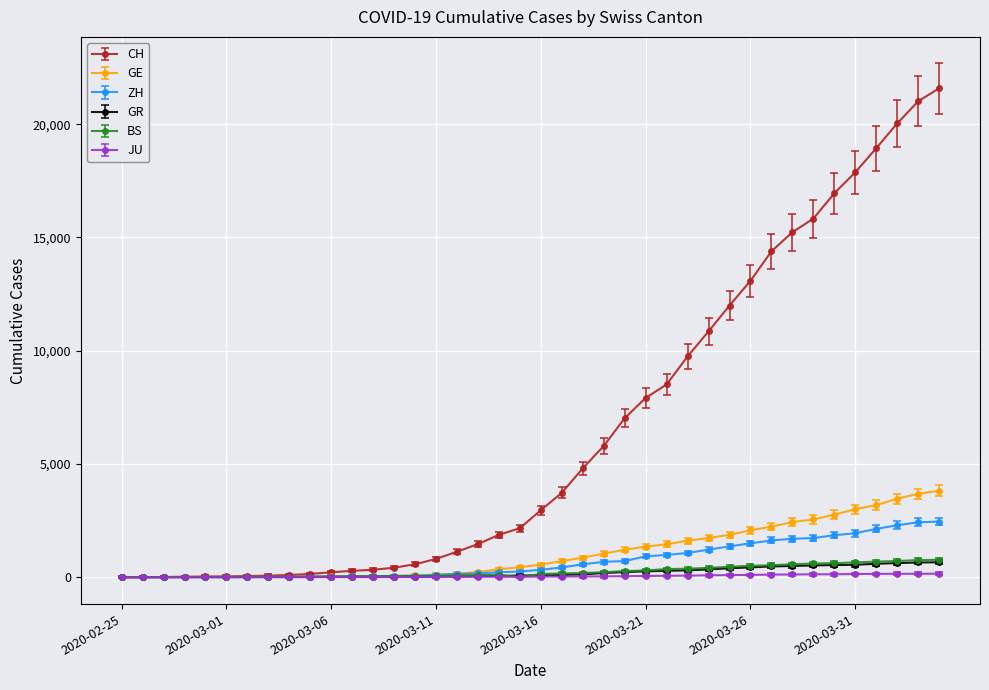

Which series has the largest range (max minus min)?

CH